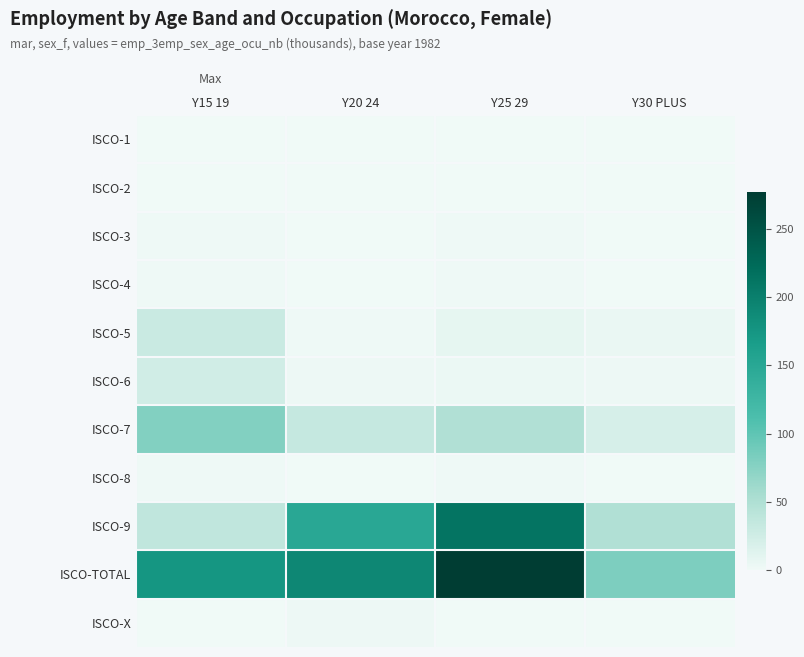

Reading left to right, extract all data points from this chart.

ISCO-1: Y15 19=0.1	Y20 24=0.2	Y25 29=0.2	Y30 PLUS=0.1
ISCO-2: Y15 19=0.6	Y20 24=0.3	Y25 29=0.3	Y30 PLUS=0.1
ISCO-3: Y15 19=1.3	Y20 24=0.8	Y25 29=1.9	Y30 PLUS=0.7
ISCO-4: Y15 19=1.1	Y20 24=0.8	Y25 29=1.1	Y30 PLUS=0.6
ISCO-5: Y15 19=29.7	Y20 24=2.1	Y25 29=8.3	Y30 PLUS=5.4
ISCO-6: Y15 19=23.8	Y20 24=2.3	Y25 29=3.3	Y30 PLUS=2.6
ISCO-7: Y15 19=78.7	Y20 24=33.0	Y25 29=48.2	Y30 PLUS=20.5
ISCO-8: Y15 19=1.2	Y20 24=0.2	Y25 29=1.5	Y30 PLUS=0.1
ISCO-9: Y15 19=37.8	Y20 24=149.6	Y25 29=212.4	Y30 PLUS=48.4
ISCO-TOTAL: Y15 19=174.4	Y20 24=191.6	Y25 29=277.2	Y30 PLUS=81.2
ISCO-X: Y15 19=0.0	Y20 24=2.4	Y25 29=0.0	Y30 PLUS=0.0